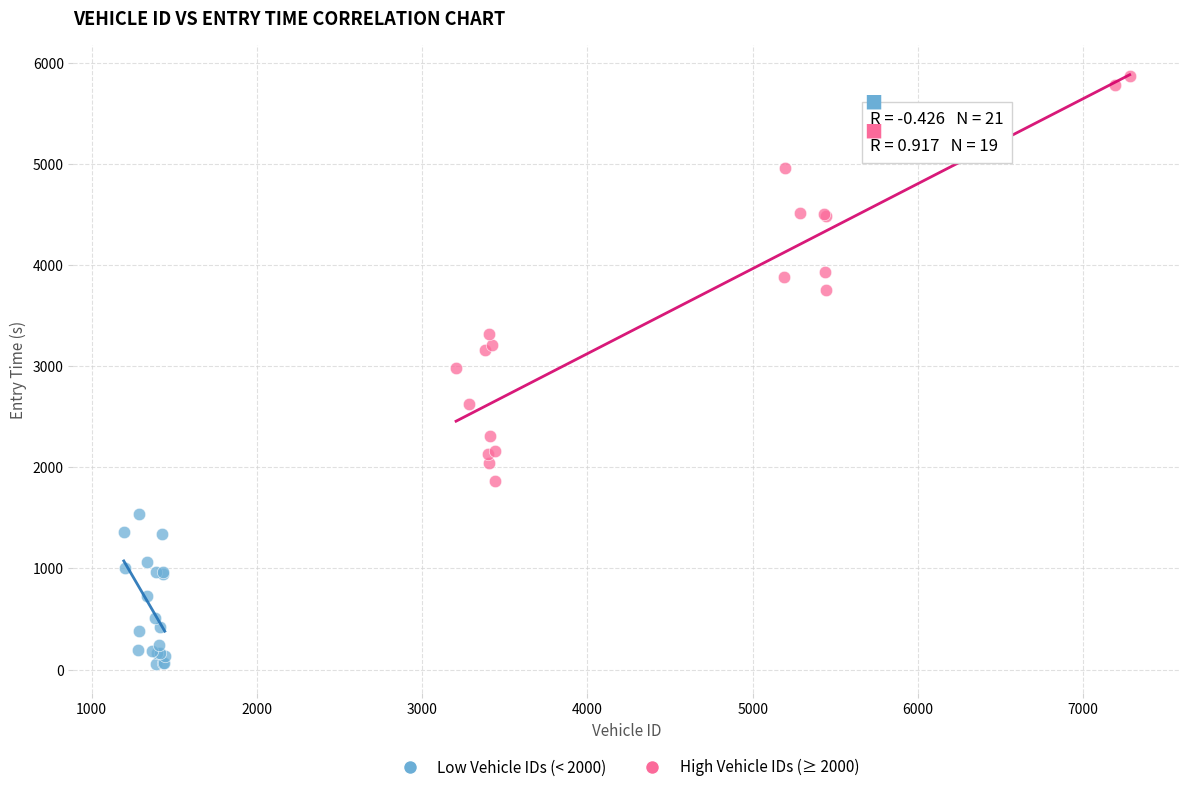

Which series has the largest Y range (max minus min)?

High Vehicle IDs (≥ 2000)